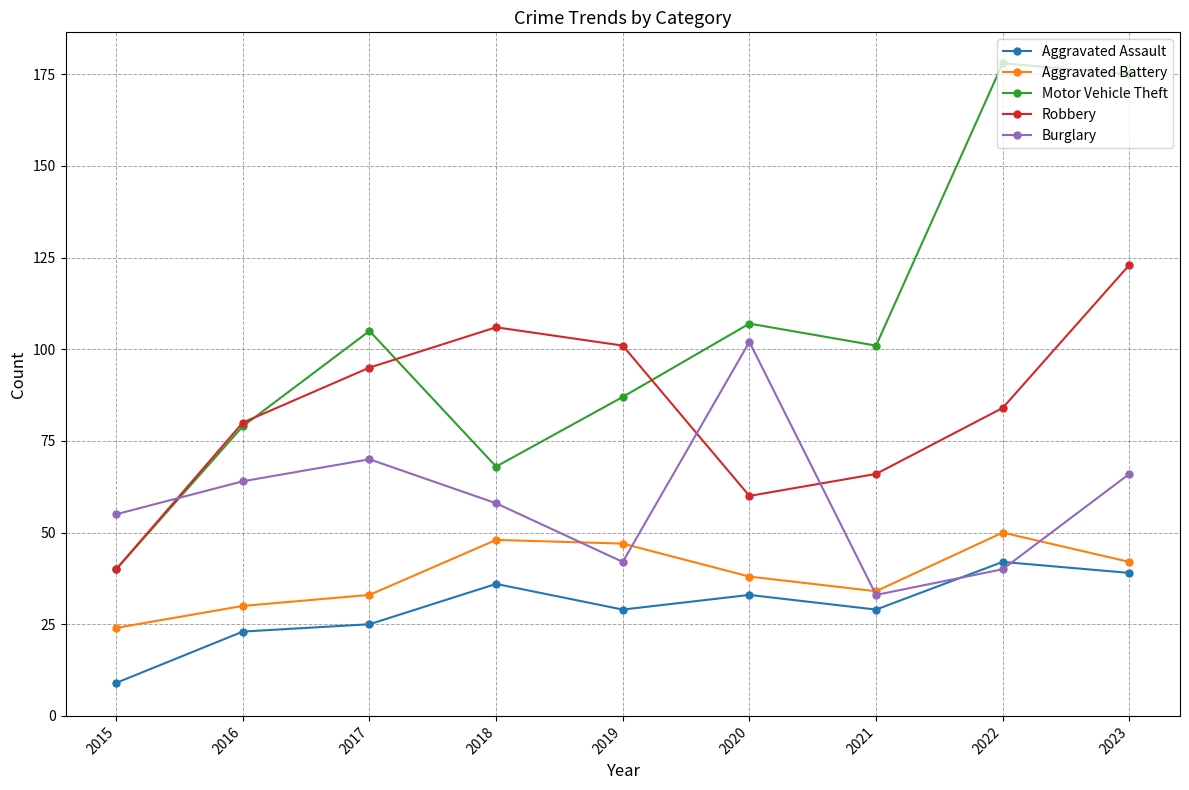

Rank the series by their maximum value, from lowest to highest.

Aggravated Assault, Aggravated Battery, Burglary, Robbery, Motor Vehicle Theft